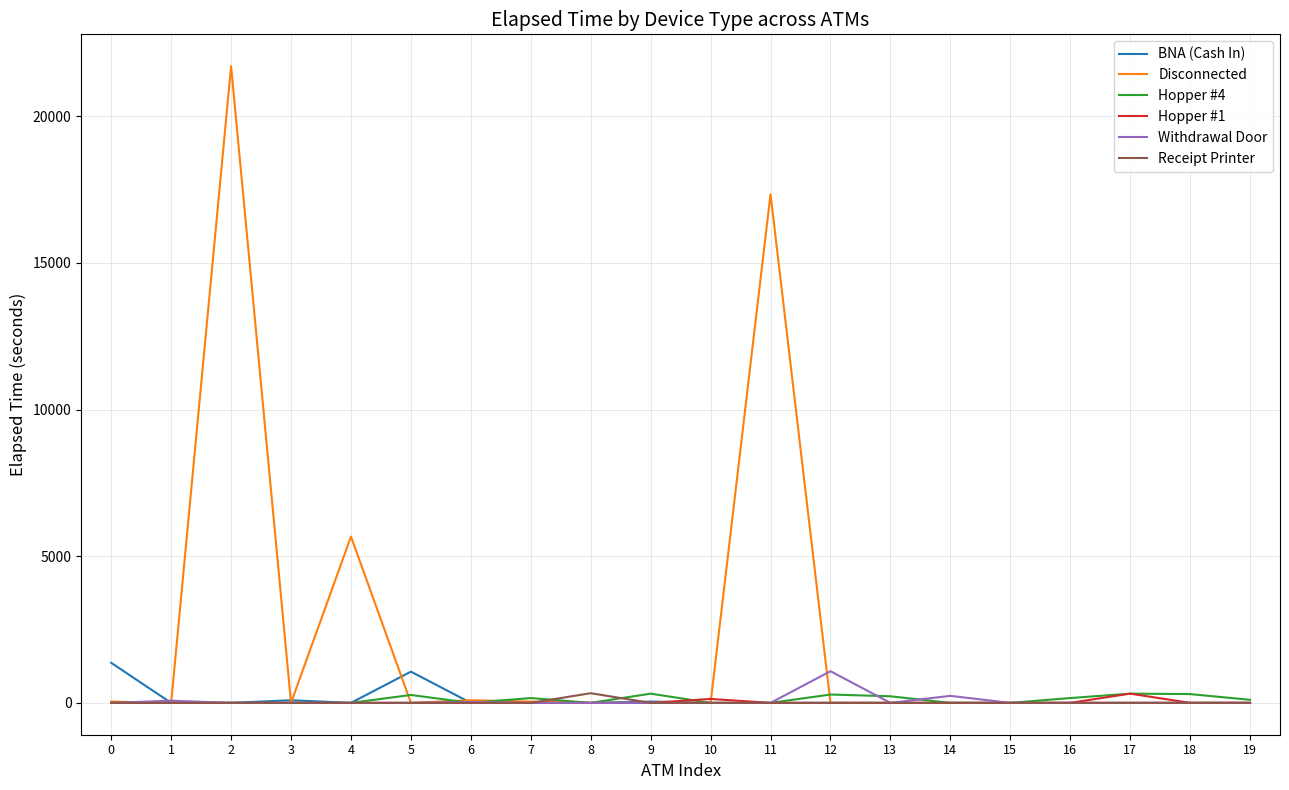

Which series has the widest spread of values?

Disconnected